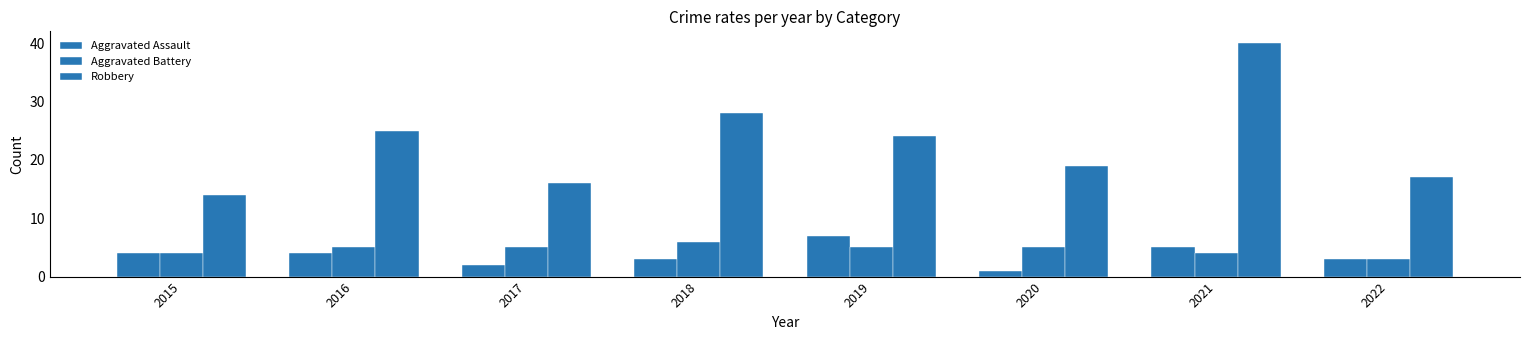

True or false: Aggravated Battery has a value of 5 at 2020.

True